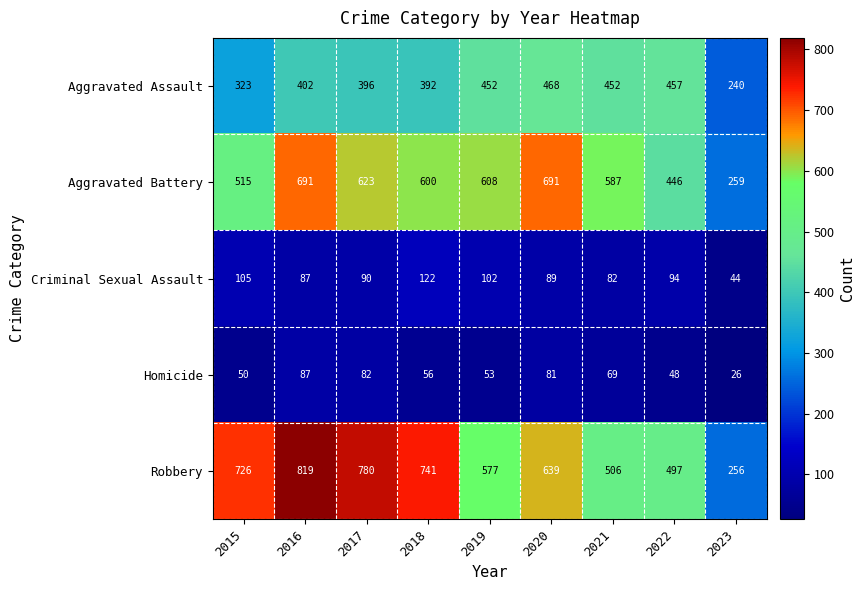

What is the minimum value for Aggravated Battery?

259